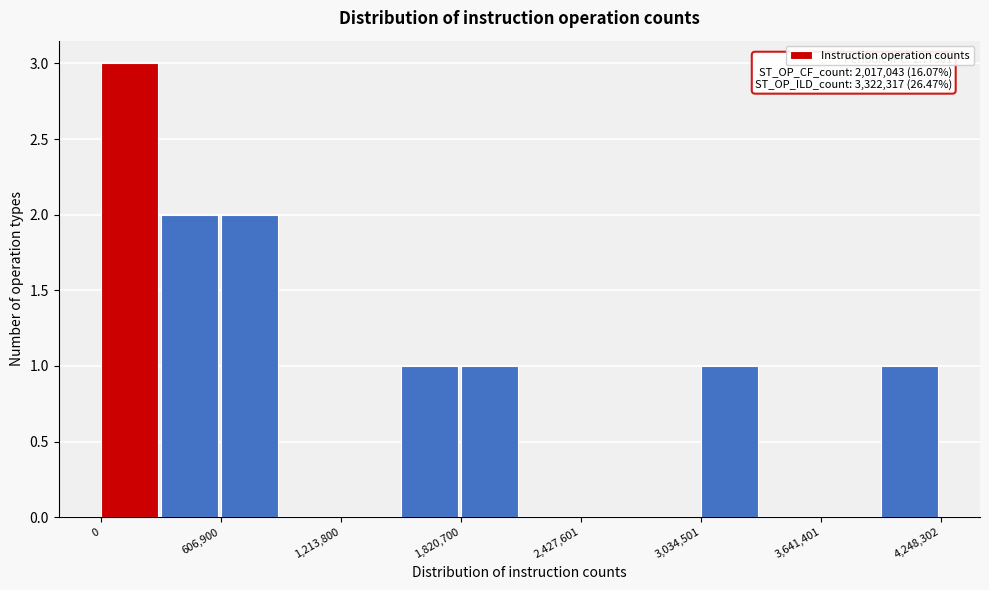

Around what value on the x-axis is the tallest bar? Give the approximate position of its centre, as read against the axis.

100000